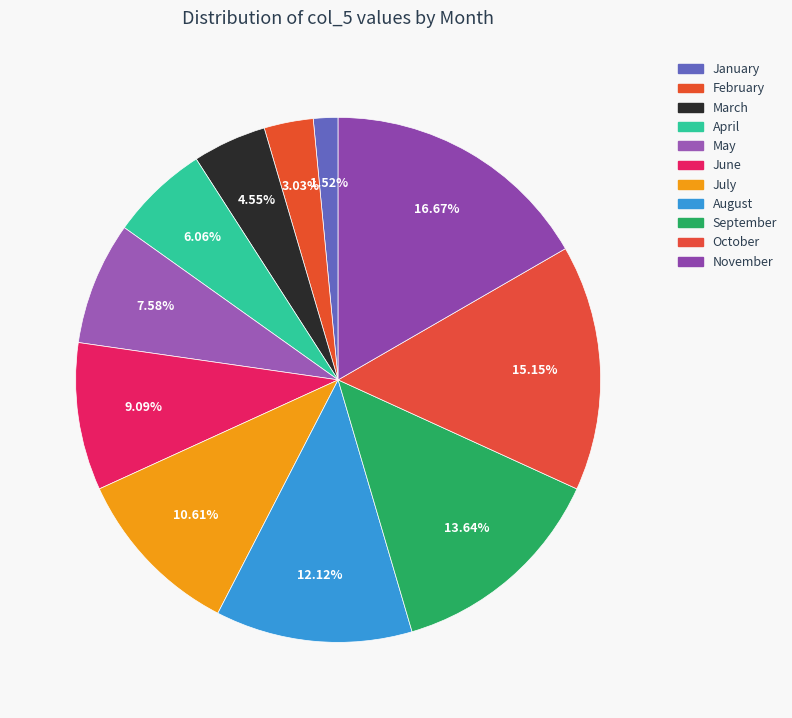

To the nearest percent, what is the average slice percentage?

9%